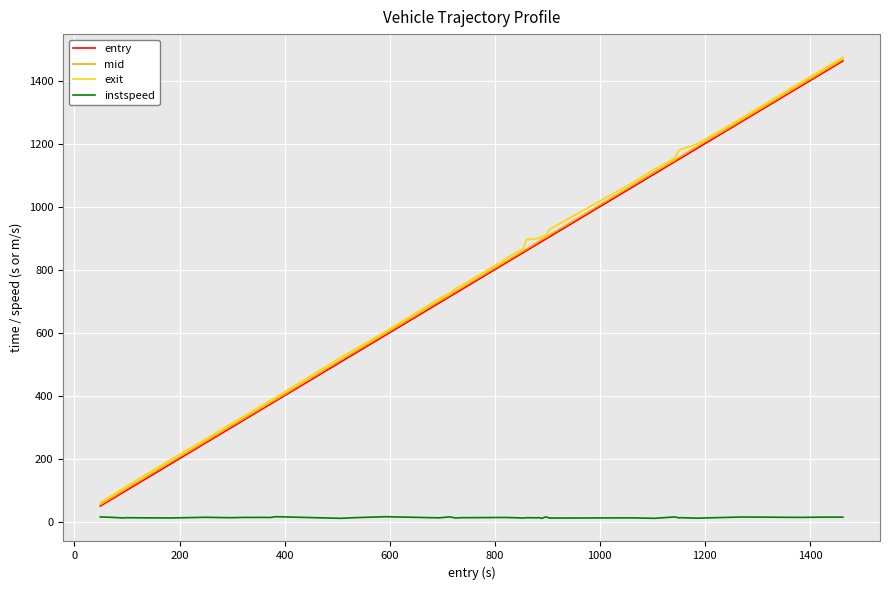

What is the greatest value displayed?

1474.8